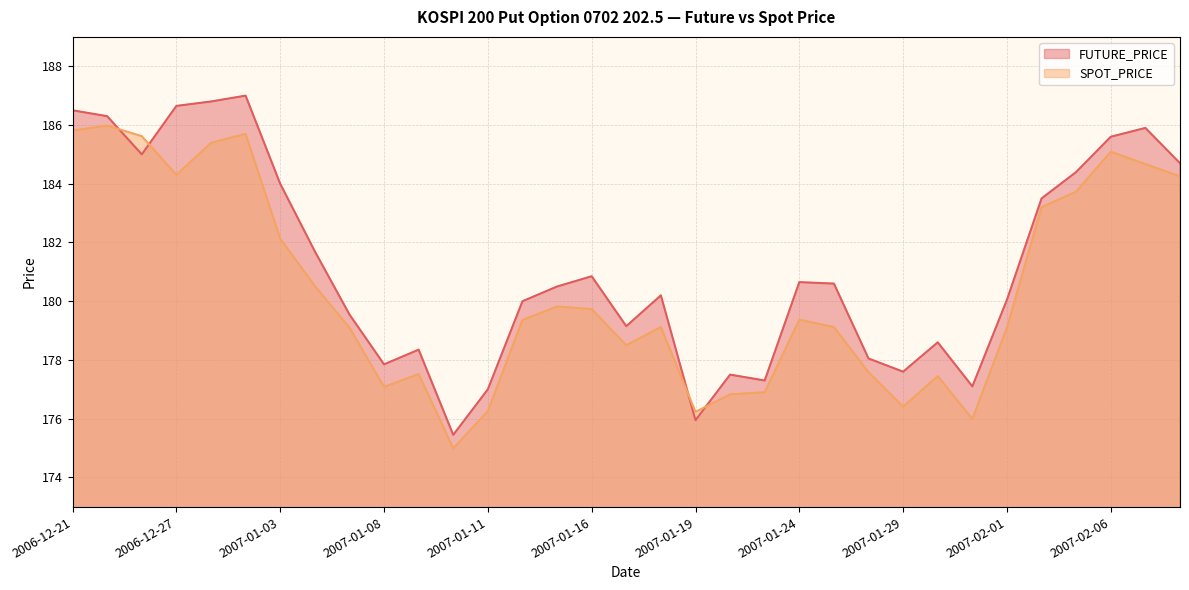

Rank the series by their maximum value, from highest to lowest.

FUTURE_PRICE, SPOT_PRICE